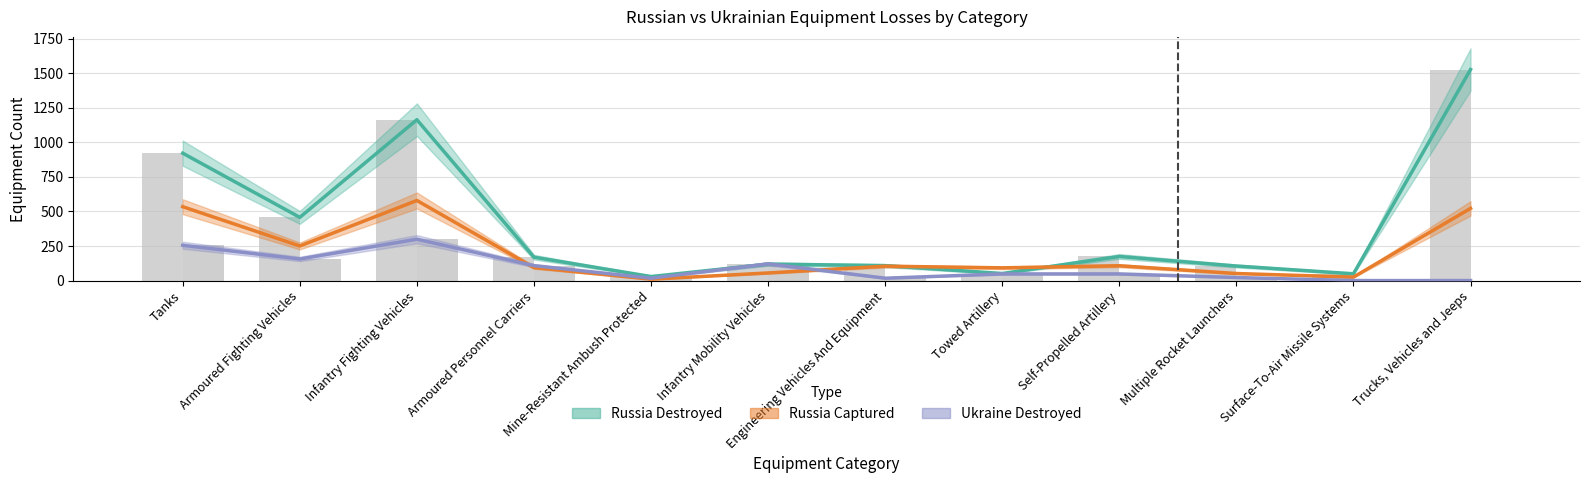

Reading left to right, transcribe all the data shown in this chart.

Russia Destroyed: Tanks=921	Armoured Fighting Vehicles=457	Infantry Fighting Vehicles=1163	Armoured Personnel Carriers=169	Mine-Resistant Ambush Protected=29	Infantry Mobility Vehicles=119	Engineering Vehicles And Equipment=108	Towed Artillery=51	Self-Propelled Artillery=174	Multiple Rocket Launchers=105	Surface-To-Air Missile Systems=49	Trucks, Vehicles and Jeeps=1526
Russia Captured: Tanks=534	Armoured Fighting Vehicles=250	Infantry Fighting Vehicles=579	Armoured Personnel Carriers=94	Mine-Resistant Ambush Protected=10	Infantry Mobility Vehicles=55	Engineering Vehicles And Equipment=104	Towed Artillery=92	Self-Propelled Artillery=107	Multiple Rocket Launchers=51	Surface-To-Air Missile Systems=25	Trucks, Vehicles and Jeeps=522
Ukraine Destroyed: Tanks=255	Armoured Fighting Vehicles=156	Infantry Fighting Vehicles=299	Armoured Personnel Carriers=108	Mine-Resistant Ambush Protected=17	Infantry Mobility Vehicles=121	Engineering Vehicles And Equipment=17	Towed Artillery=48	Self-Propelled Artillery=48	Multiple Rocket Launchers=22	Surface-To-Air Missile Systems=0	Trucks, Vehicles and Jeeps=0
Russia Destroyed (bar): Tanks=921	Armoured Fighting Vehicles=457	Infantry Fighting Vehicles=1163	Armoured Personnel Carriers=169	Mine-Resistant Ambush Protected=29	Infantry Mobility Vehicles=119	Engineering Vehicles And Equipment=108	Towed Artillery=51	Self-Propelled Artillery=174	Multiple Rocket Launchers=105	Surface-To-Air Missile Systems=49	Trucks, Vehicles and Jeeps=1526
Ukraine Destroyed (bar): Tanks=255	Armoured Fighting Vehicles=156	Infantry Fighting Vehicles=299	Armoured Personnel Carriers=108	Mine-Resistant Ambush Protected=17	Infantry Mobility Vehicles=121	Engineering Vehicles And Equipment=17	Towed Artillery=48	Self-Propelled Artillery=48	Multiple Rocket Launchers=22	Surface-To-Air Missile Systems=0	Trucks, Vehicles and Jeeps=0